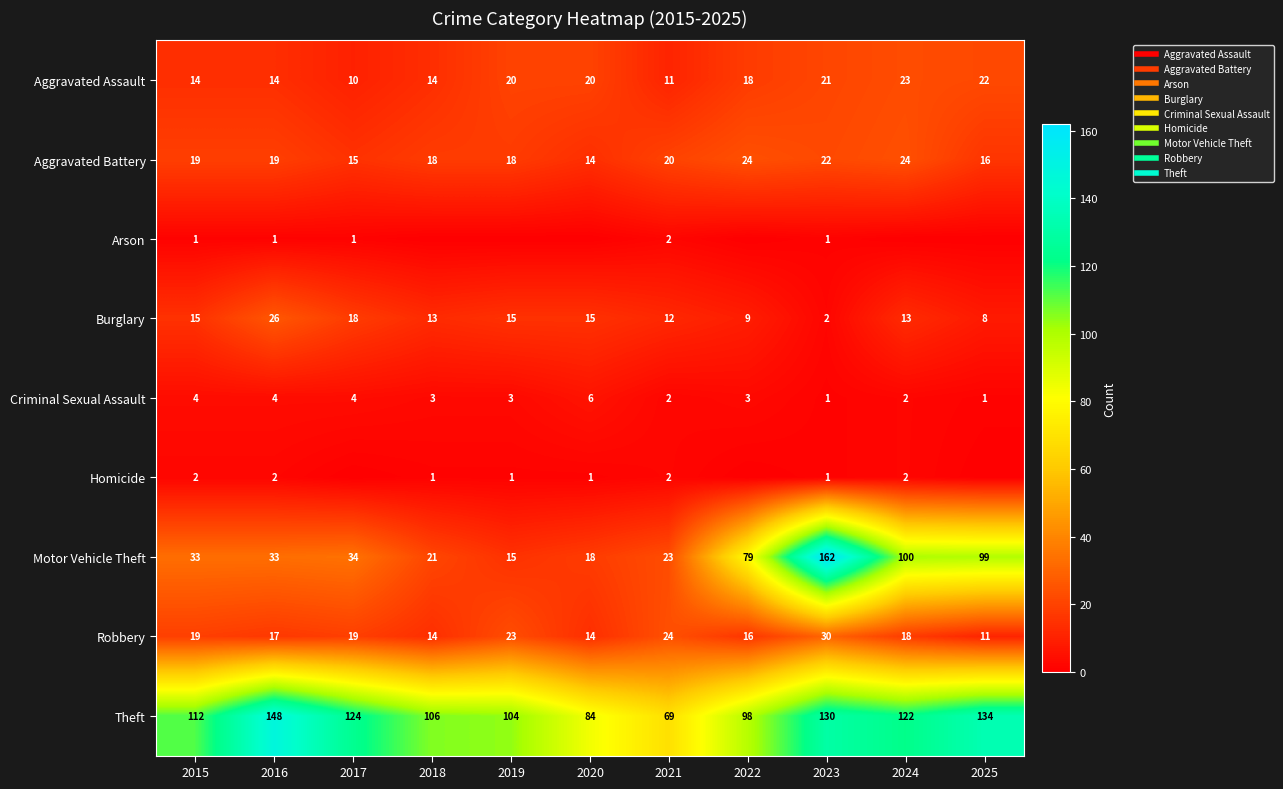

Rank the series by their maximum value, from highest to lowest.

Motor Vehicle Theft, Theft, Robbery, Burglary, Aggravated Battery, Aggravated Assault, Criminal Sexual Assault, Arson, Homicide